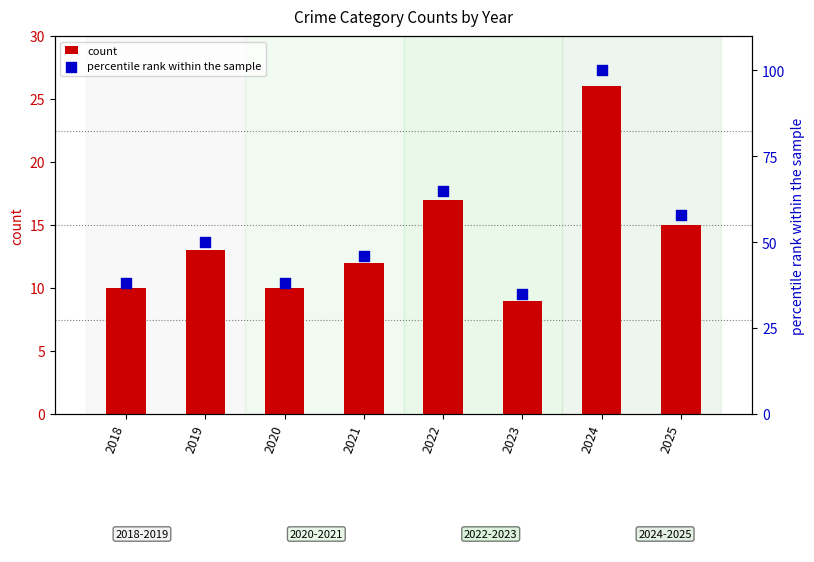

Is the value of percentile rank within the sample at 2021 greater than the value of count at 2025?

Yes